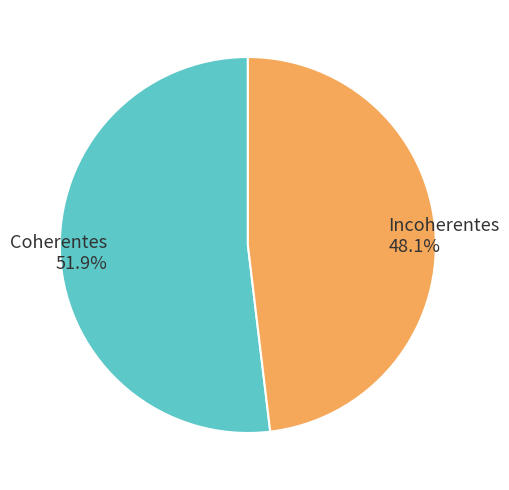

Is Coherentes the majority of the pie?

Yes